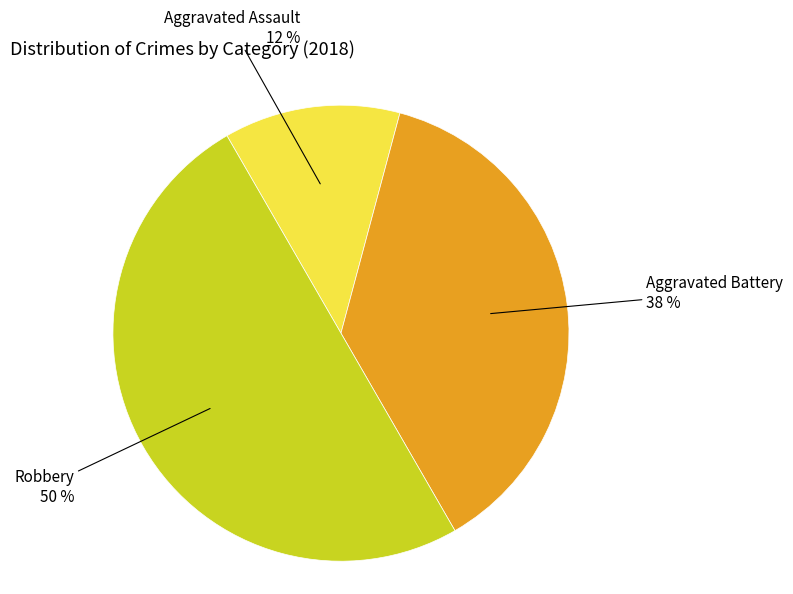

To the nearest percent, what is the average slice percentage?

33%